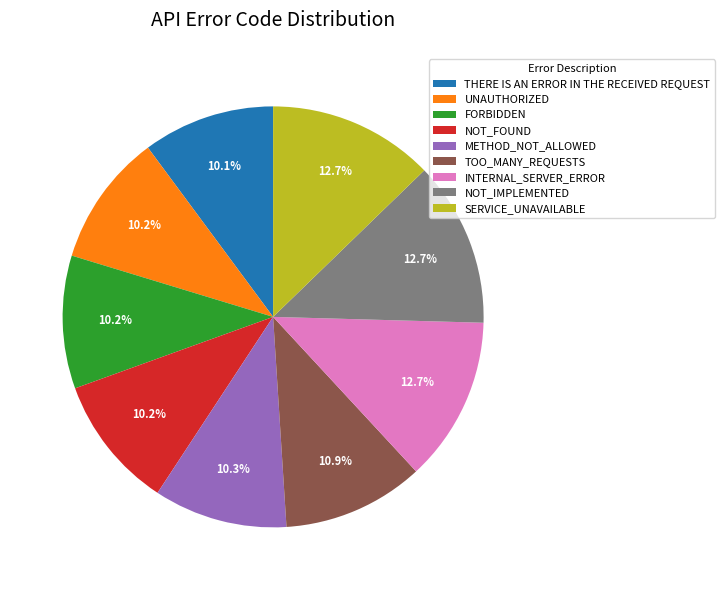

What portion of the pie excludes INTERNAL_SERVER_ERROR?

87.3%